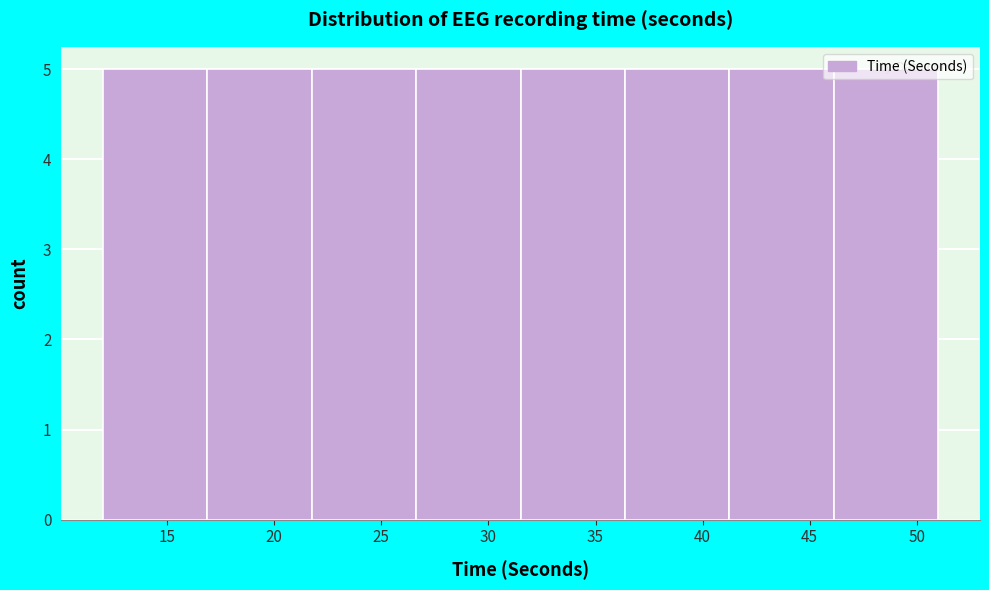

Reading left to right, transcribe this chart: for each bar, give the range it covers on the x-axis and its height. Neither the bar edges nor the heights are printed on the chart, so give them approximately, as read against the axes.

12.0 to 17.0: 5
17.0 to 22.0: 5
22.0 to 26.5: 5
26.5 to 31.5: 5
31.5 to 36.5: 5
36.5 to 41.5: 5
41.5 to 46.0: 5
46.0 to 51.0: 5